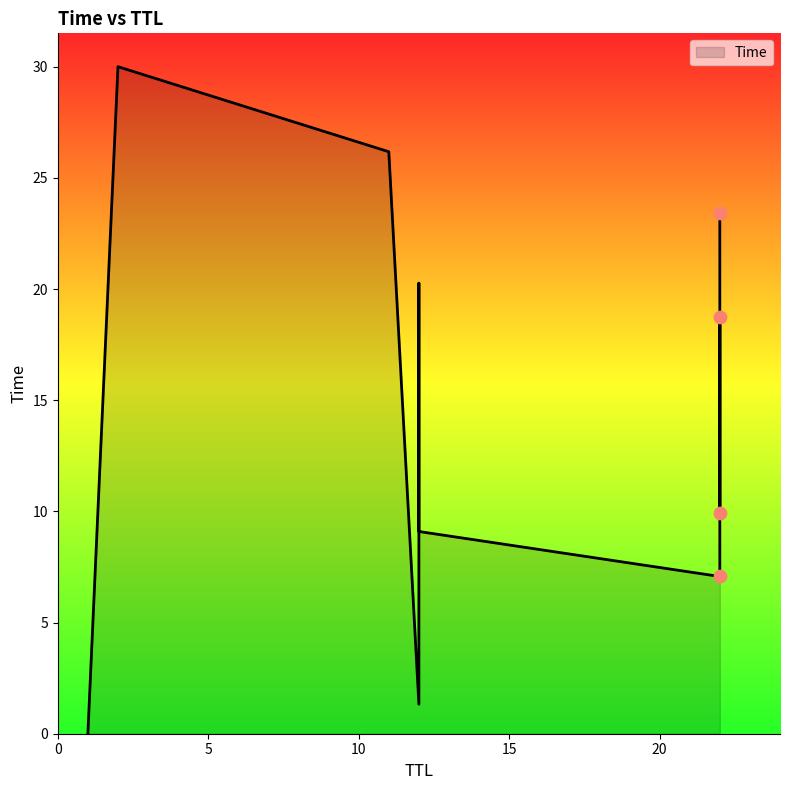

What is the ratio of the value at 11 to the value at 12?

19.7